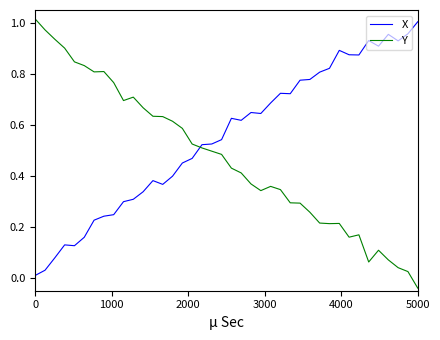

True or false: Y and X cross at least once.

True